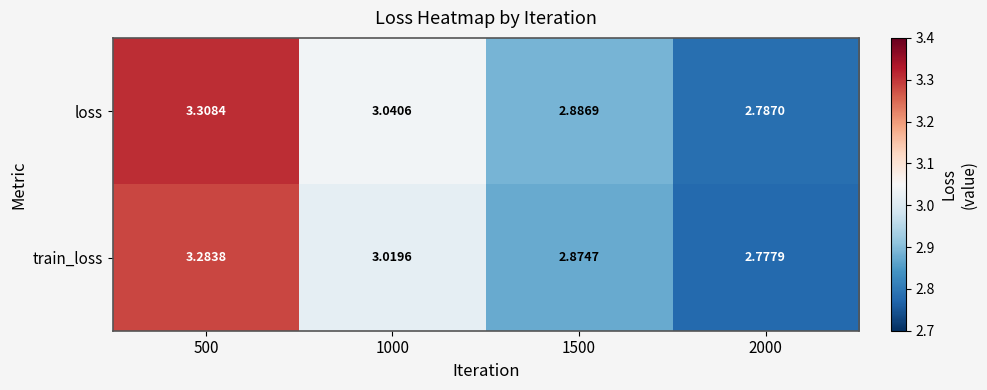

Rank the series by their average value, from lowest to highest.

train_loss, loss